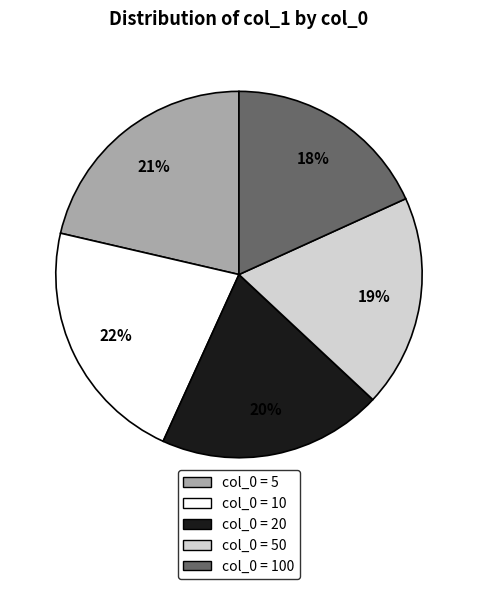

Is there any slice that represents more than half of the pie?

No